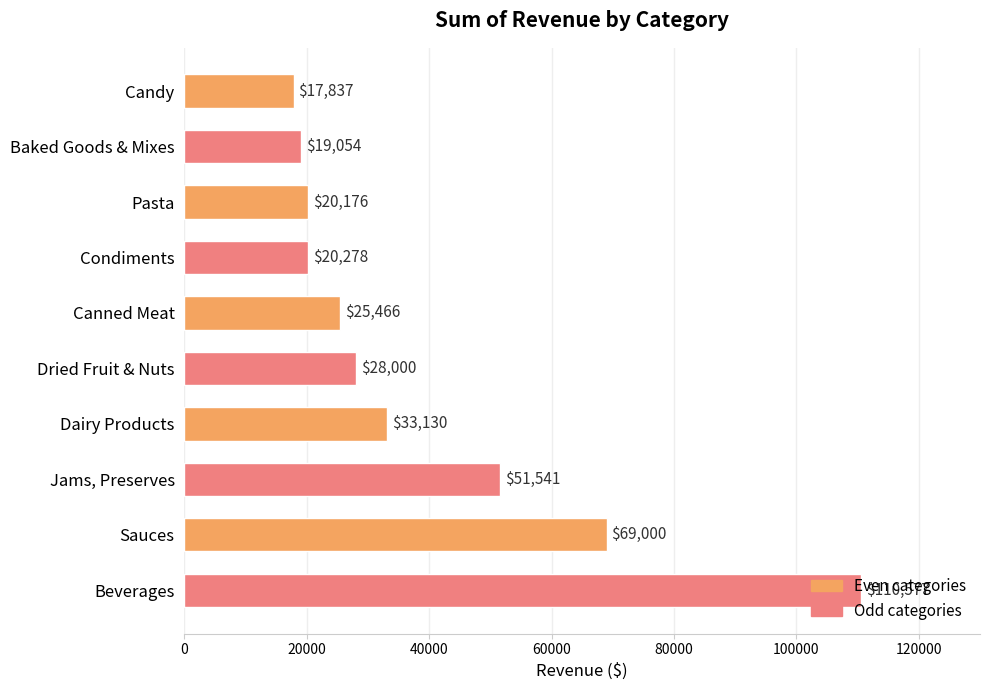

Does the chart contain stacked bars?

No